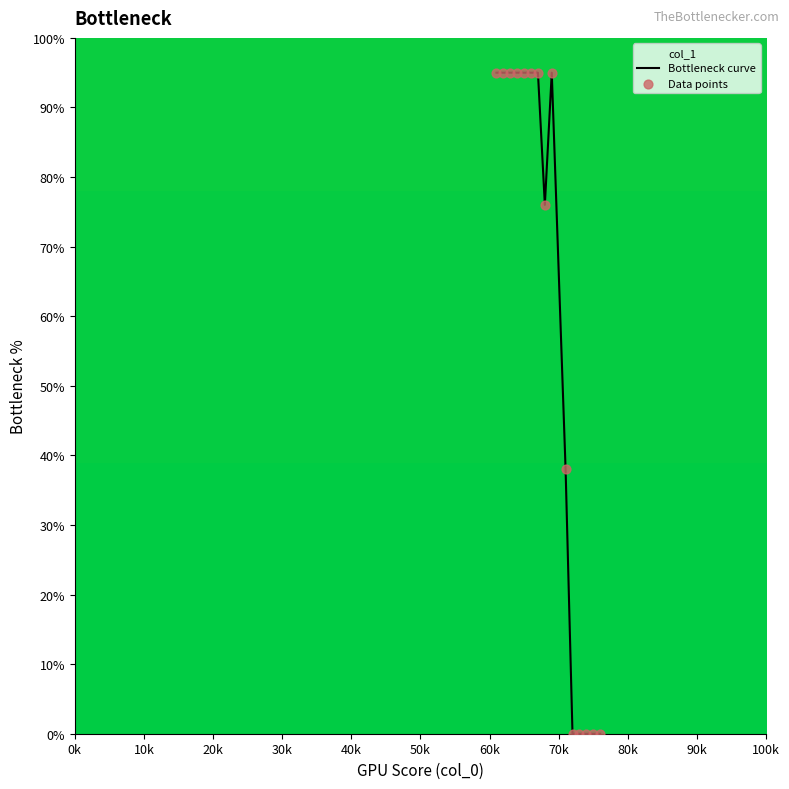

At how many categories does at least one series exceed 81?

8